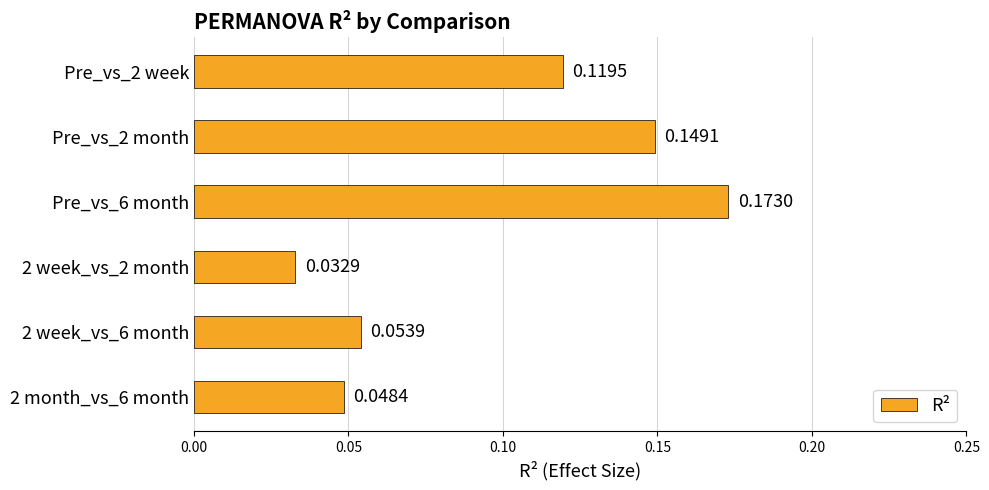

List the labels in order of value, smallest first.

2 week_vs_2 month, 2 month_vs_6 month, 2 week_vs_6 month, Pre_vs_2 week, Pre_vs_2 month, Pre_vs_6 month